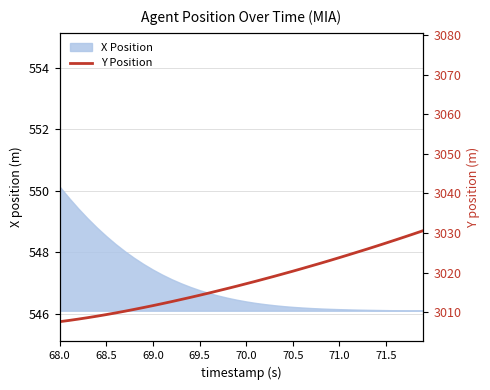

True or false: X Position has a value of 890.1 at 71.0.

False